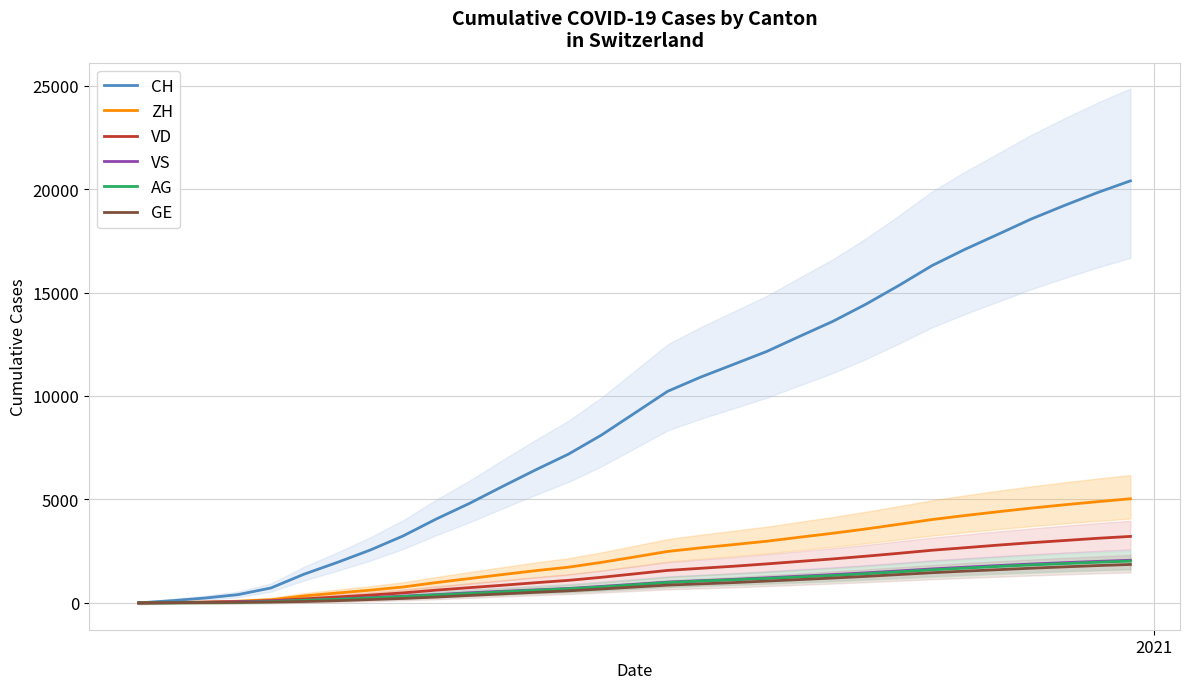

What is the maximum value for VD?

3214